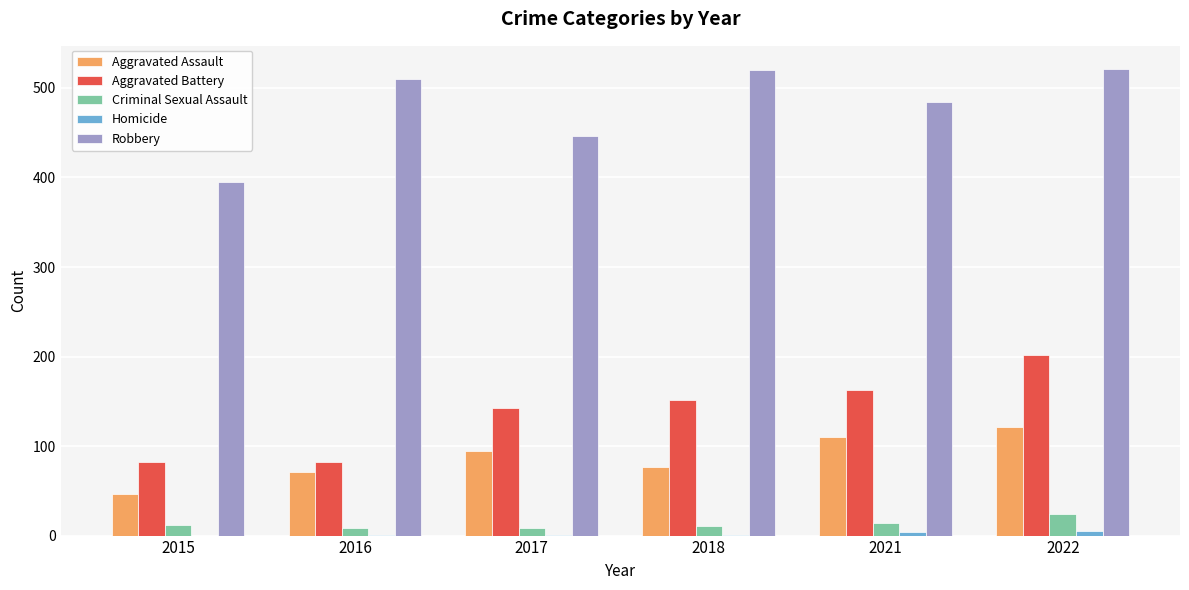

The Aggravated Battery series shows 29 at 2017. True or false?

False